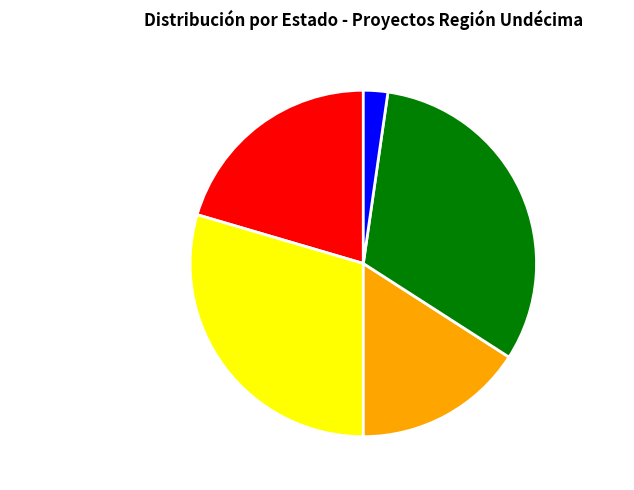

Is there a majority slice in this chart?

No